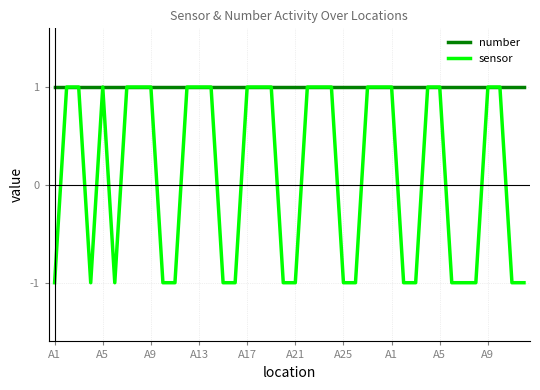

Which series has the largest total across all categories?

number